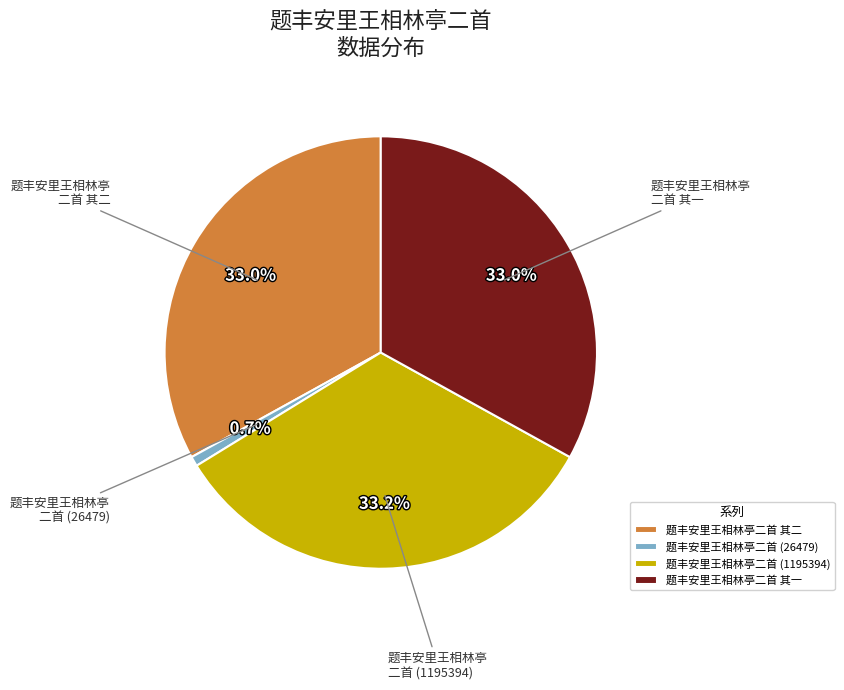

Which category has the smallest portion of the pie?

题丰安里王相林亭二首 (26479)